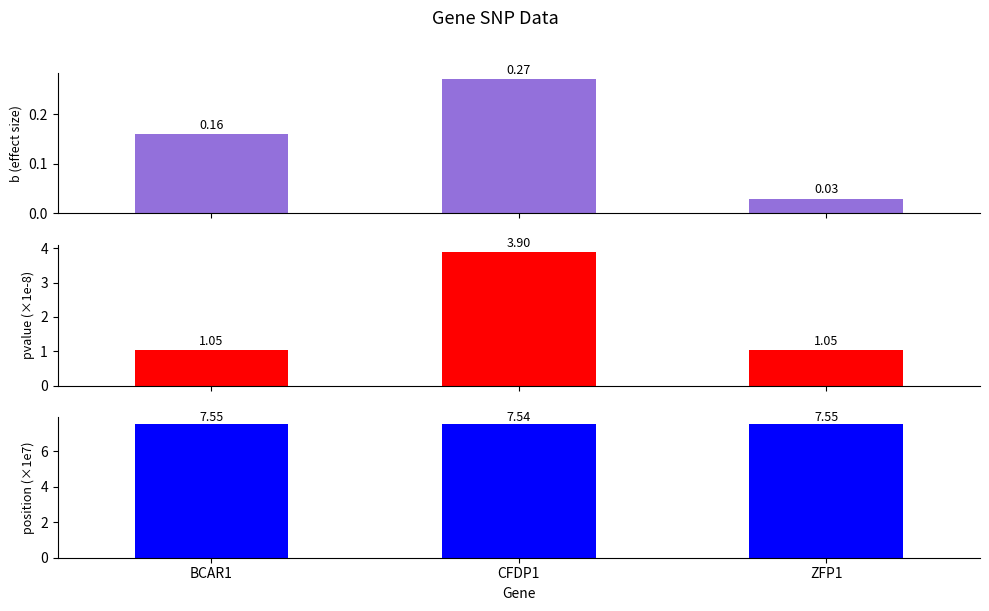

Which category has the lowest value in the pvalue (×1e-8) series?

BCAR1